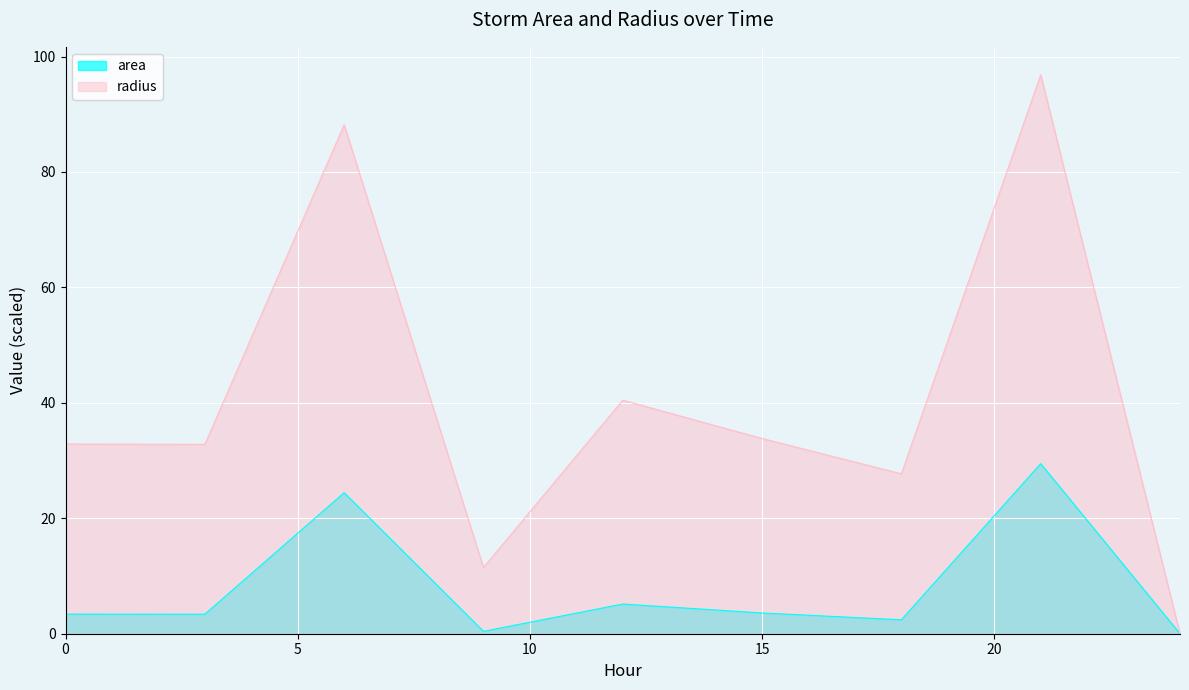

Between 3 and 18, which is larger?

3